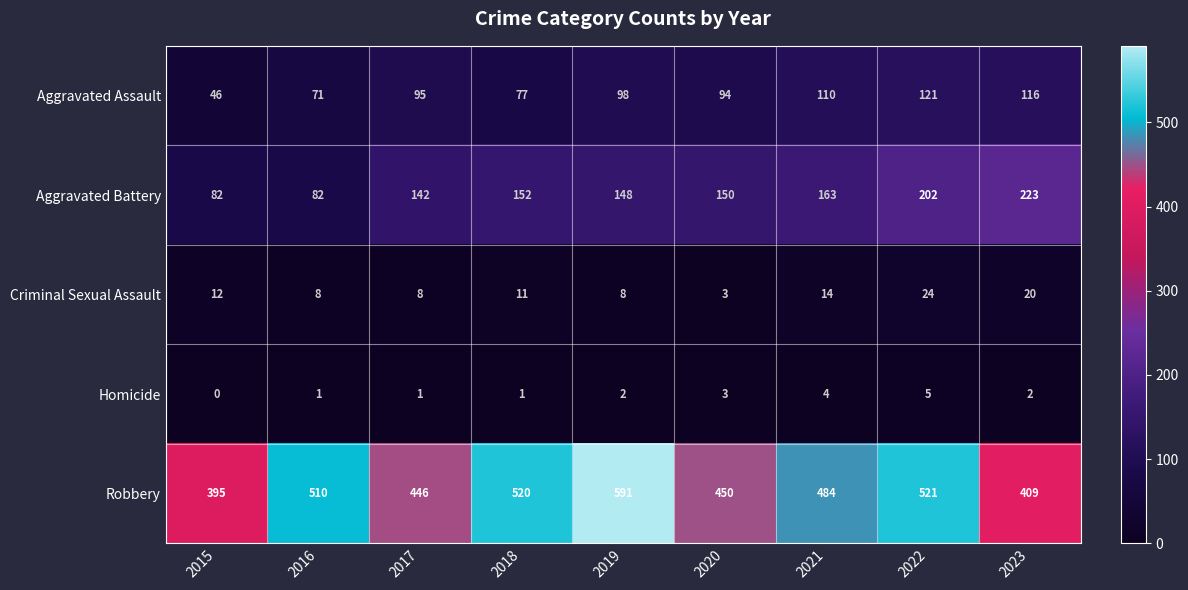

Which category has the highest value in the Robbery series?

2019